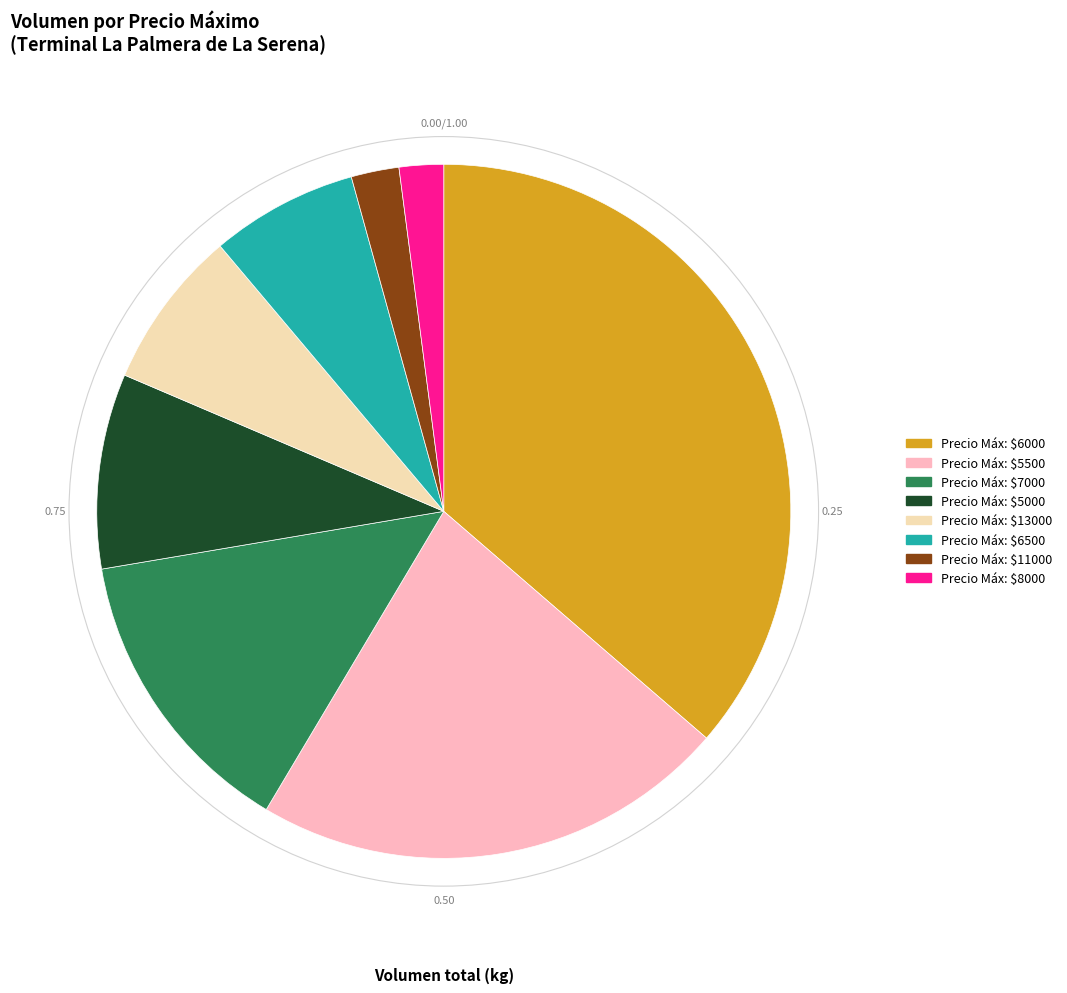

Is there a majority slice in this chart?

No